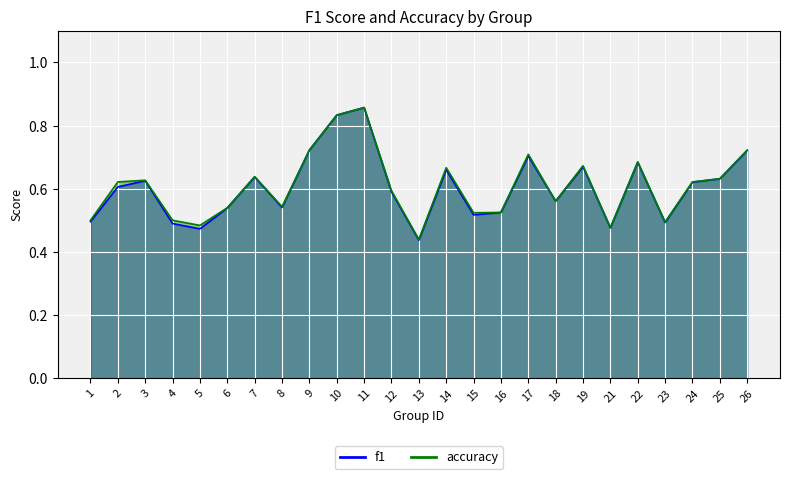

What value does the accuracy series have at 9?

0.7